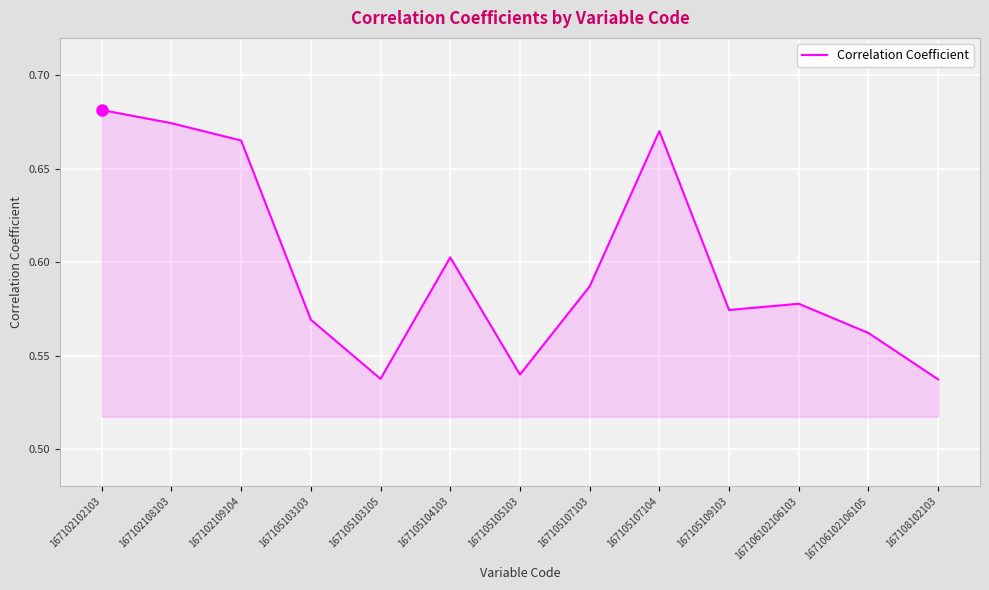

Is it true that the value at 167105107104 is 1.1?

False